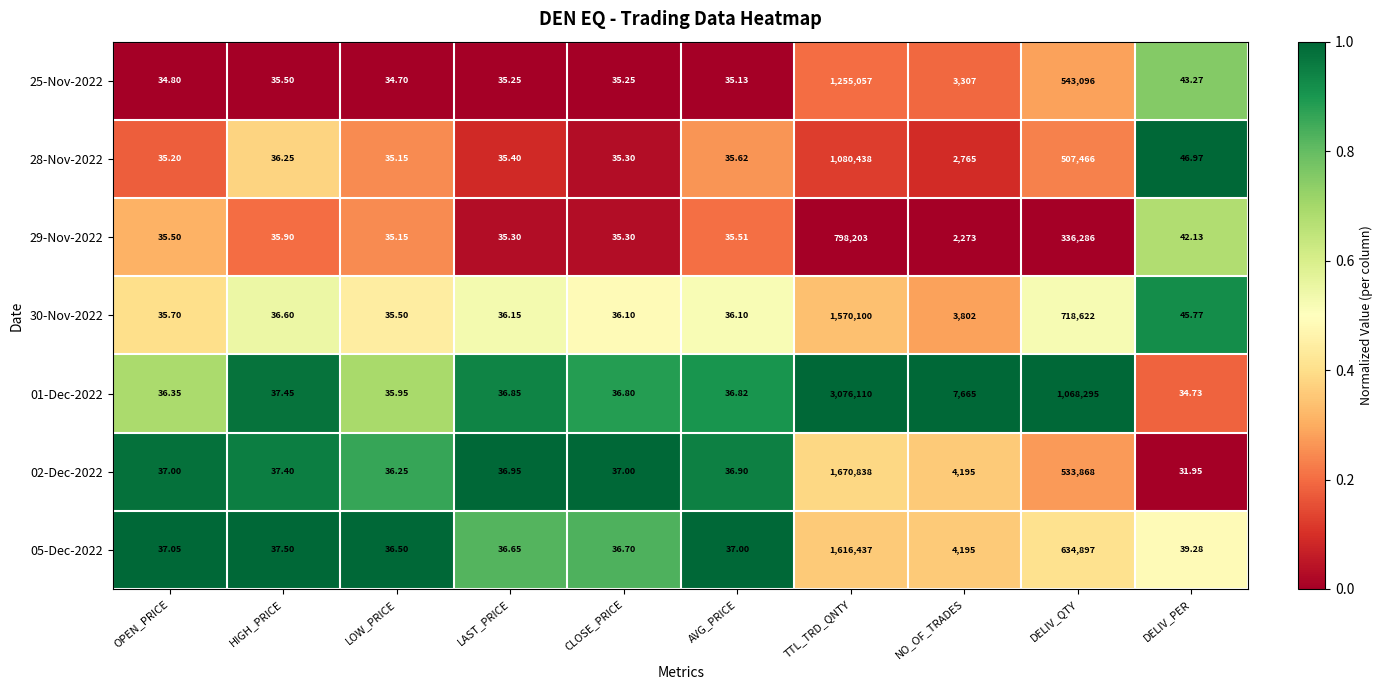

At which label does 01-Dec-2022 first exceed 36?

OPEN_PRICE